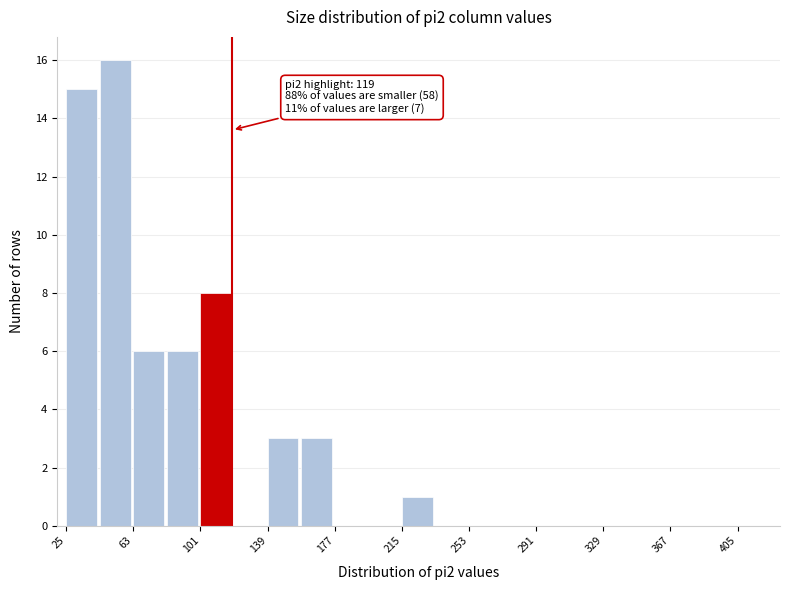

Around what value on the x-axis is the tallest bar? Give the approximate position of its centre, as read against the axis.

55